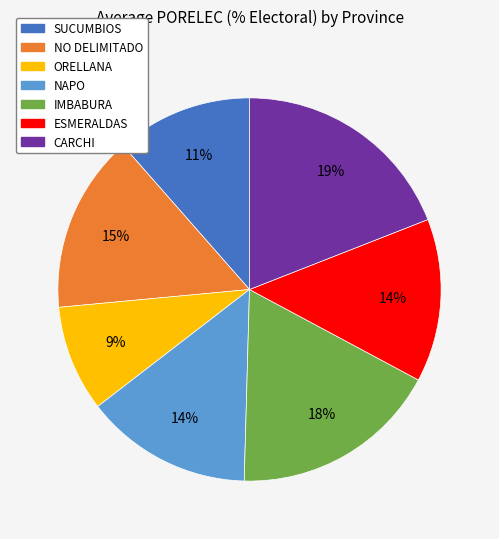

Which has a higher value, NAPO or CARCHI?

CARCHI